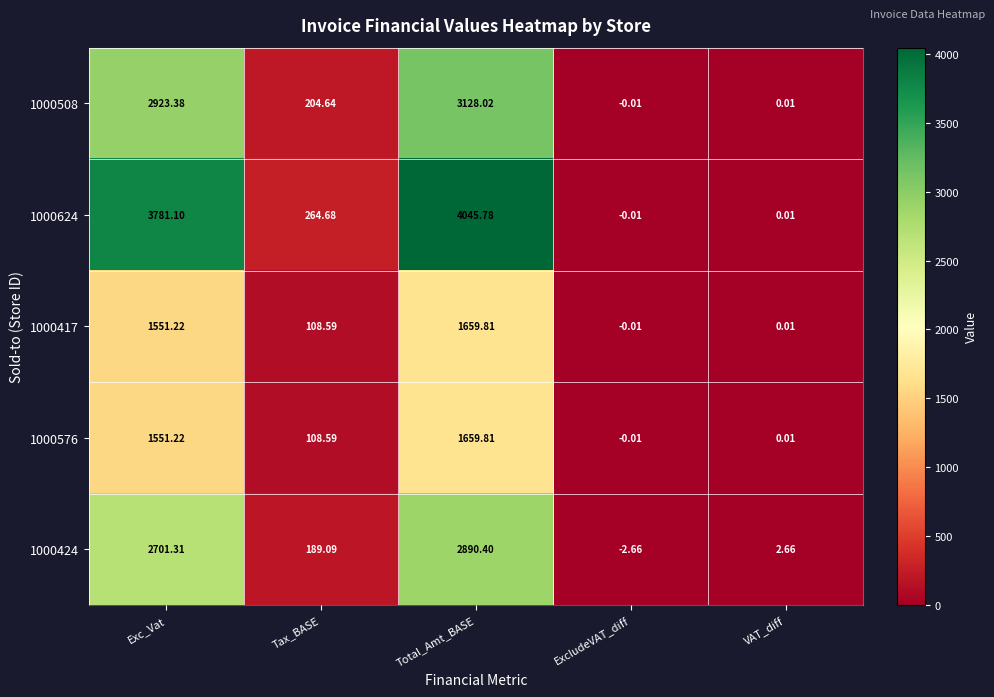

How many categories are shown in the chart?

5